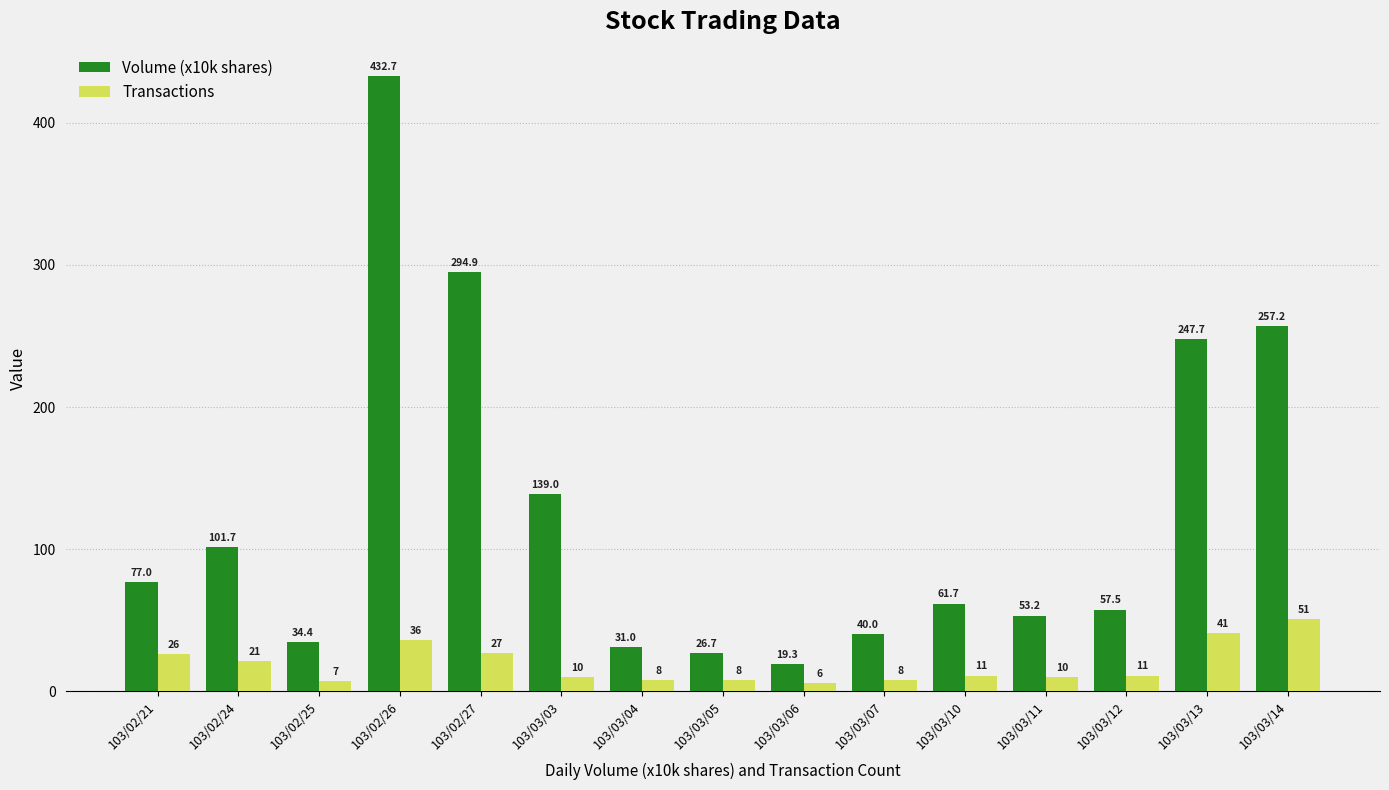

At which category is the sum across all series the highest?

103/02/26